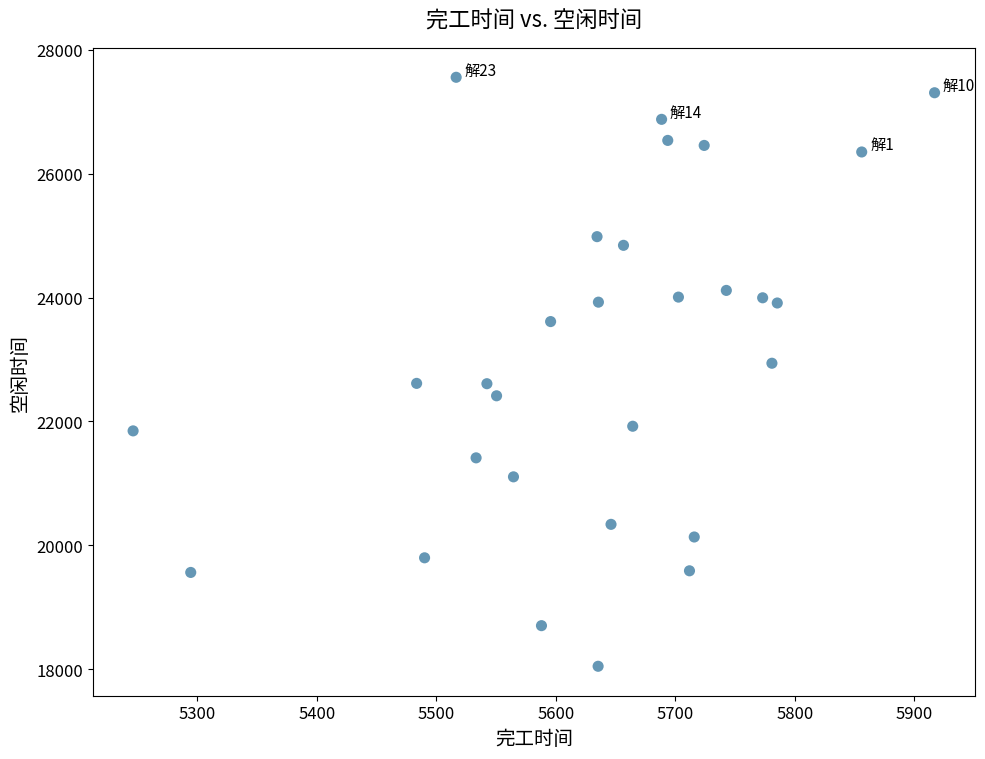

What is the range of Y values (max minus min)?

9505.6